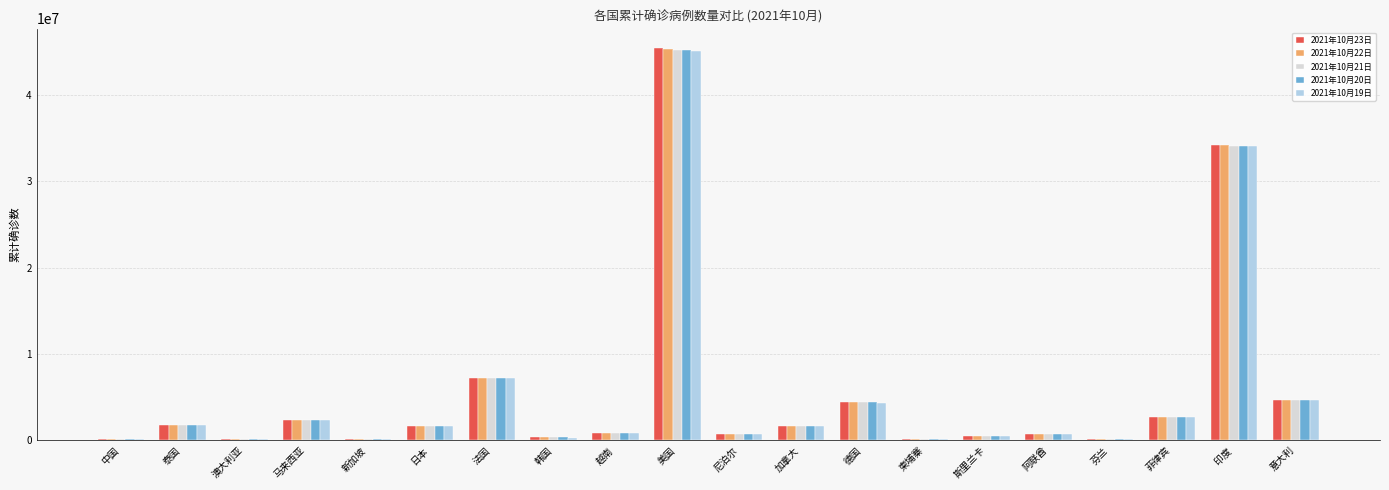

Is the value of 2021年10月20日 at 中国 greater than the value of 2021年10月23日 at 泰国?

No